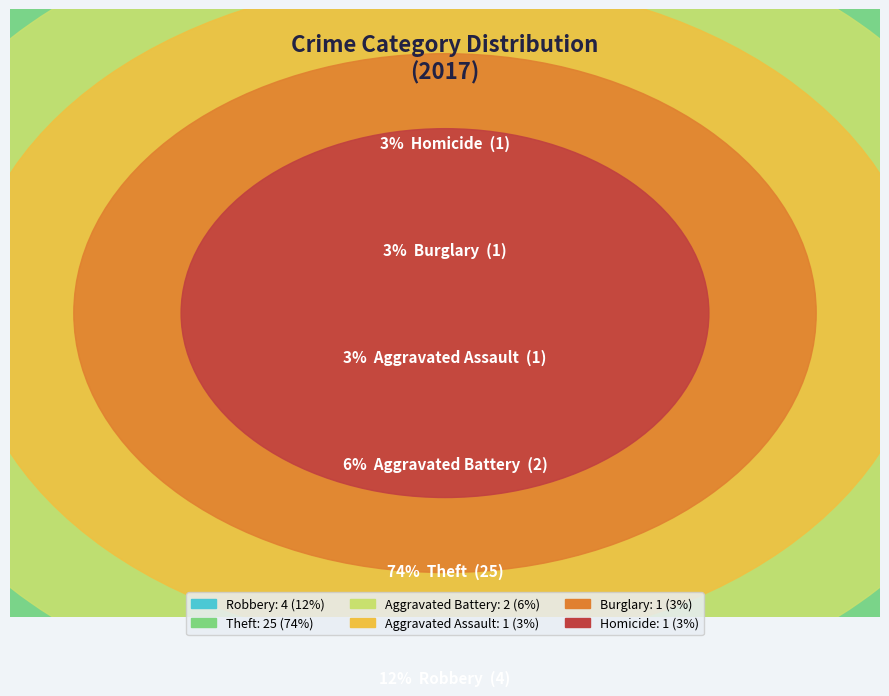

Is there any slice that represents more than half of the pie?

Yes